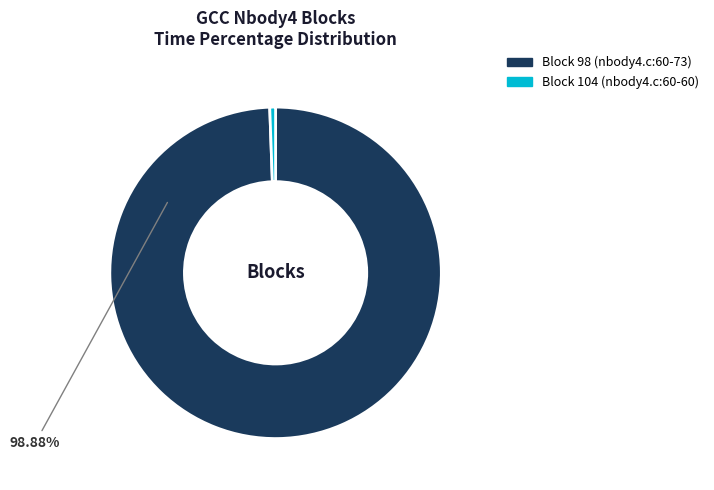

How many slices are in this pie chart?

2